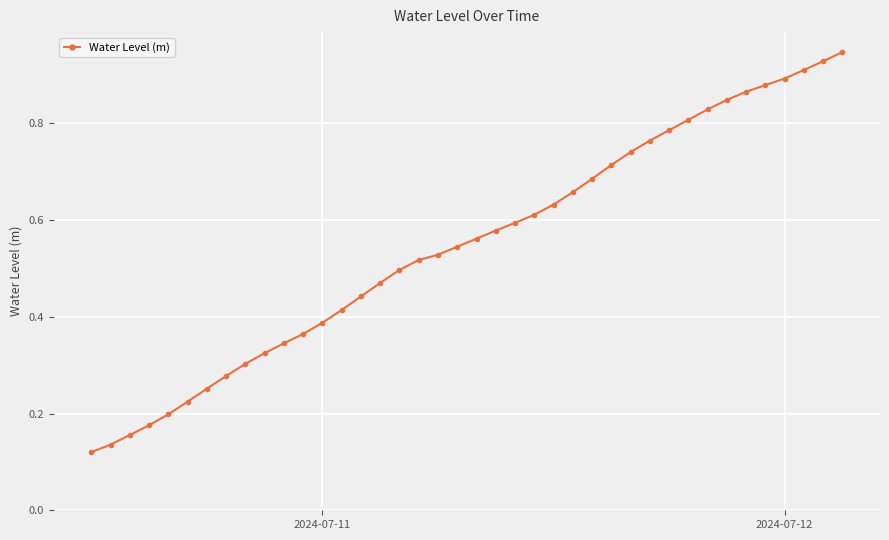

Is this an area chart (filled region under the line)?

No